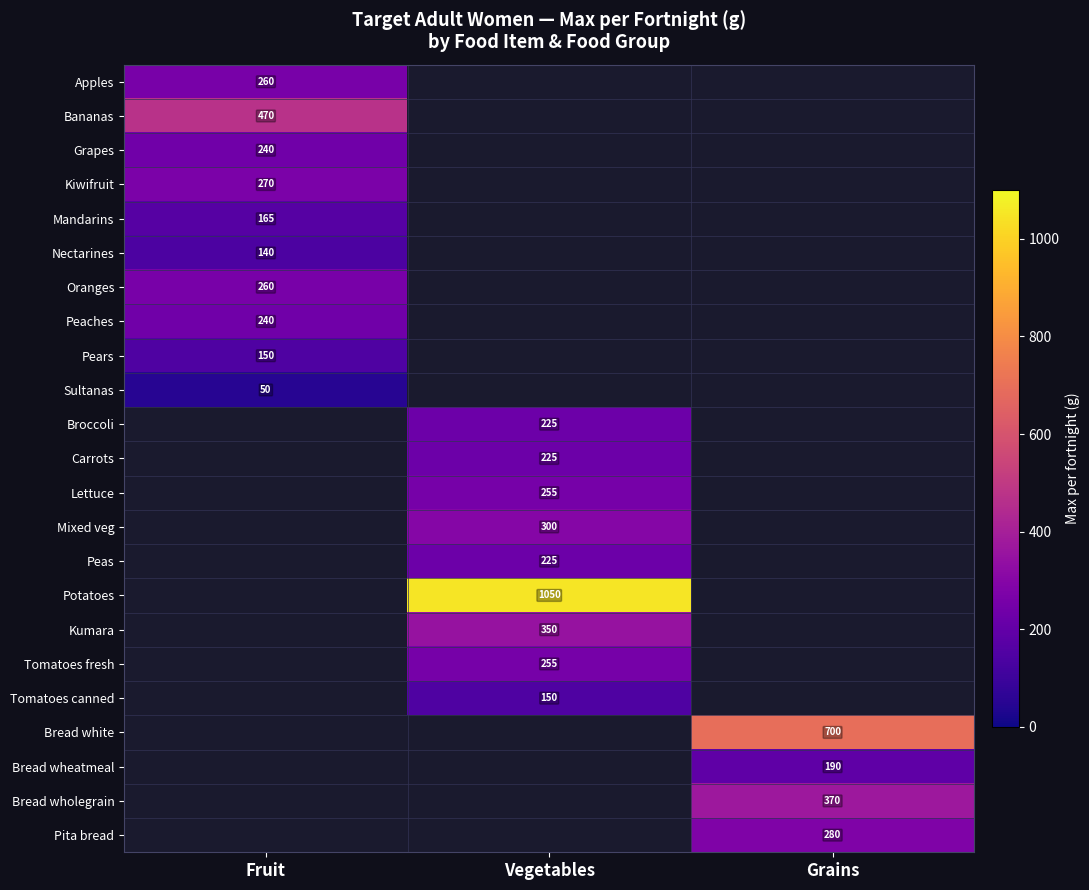

The value of Nectarines at Fruit is 250. True or false?

False